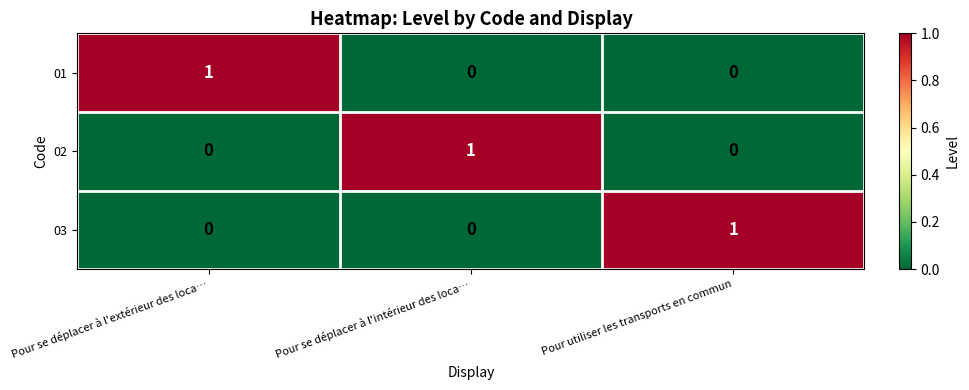

What is the spread (max minus min) of values at Pour utiliser les transports en commun?

1